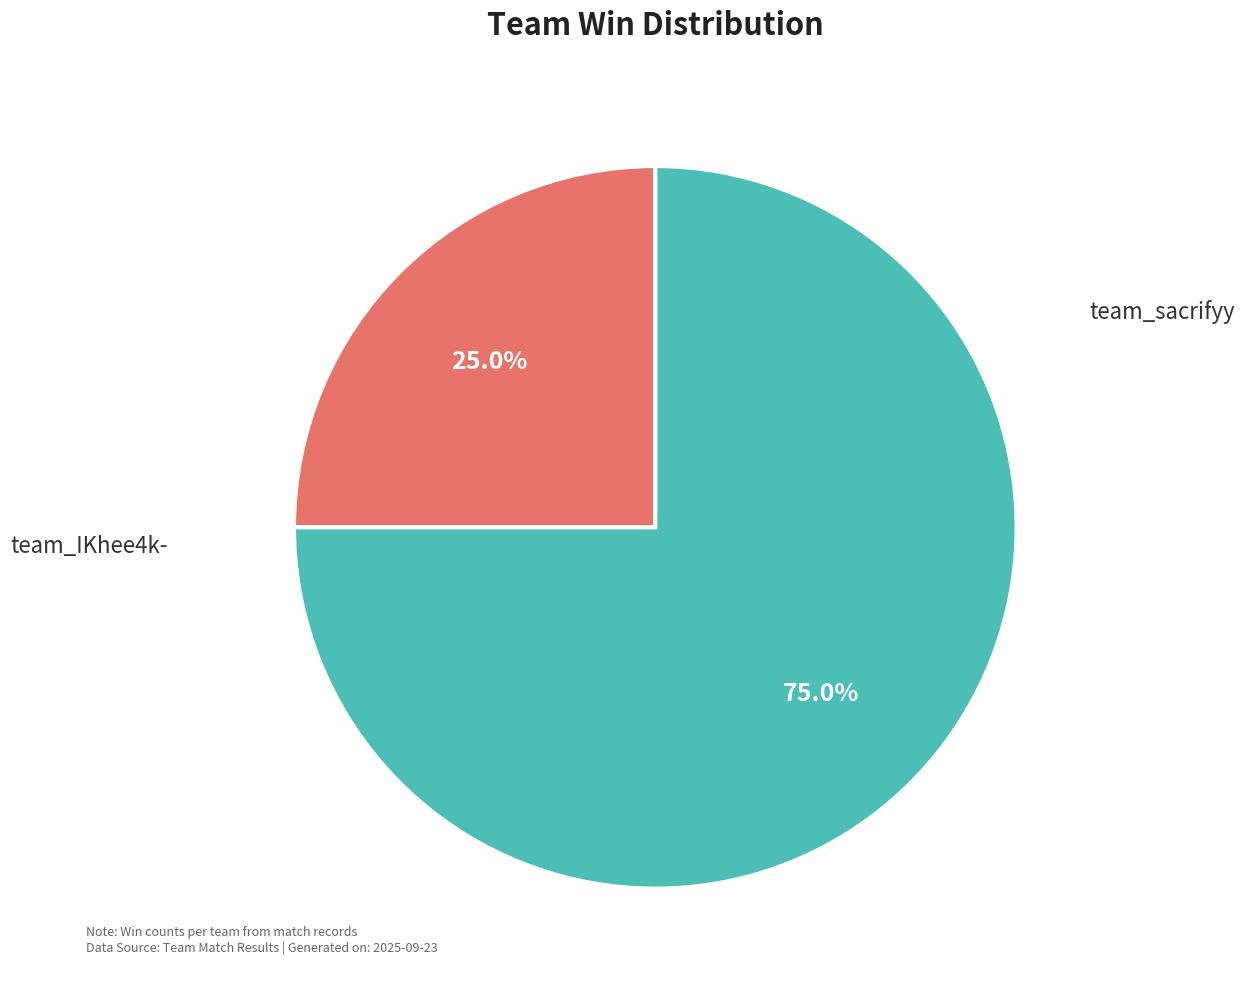

Is the sum of team_sacrifyy and team_IKhee4k- greater than half?

Yes